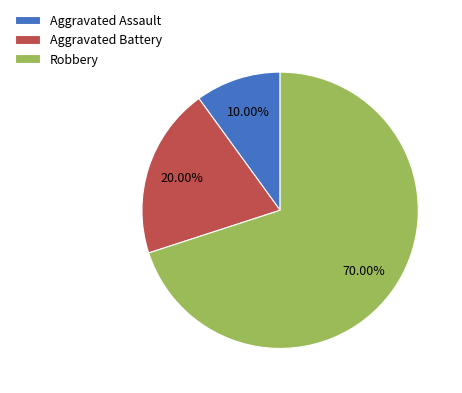

To the nearest percent, what is the combined percentage of Aggravated Battery and Aggravated Assault?

30%